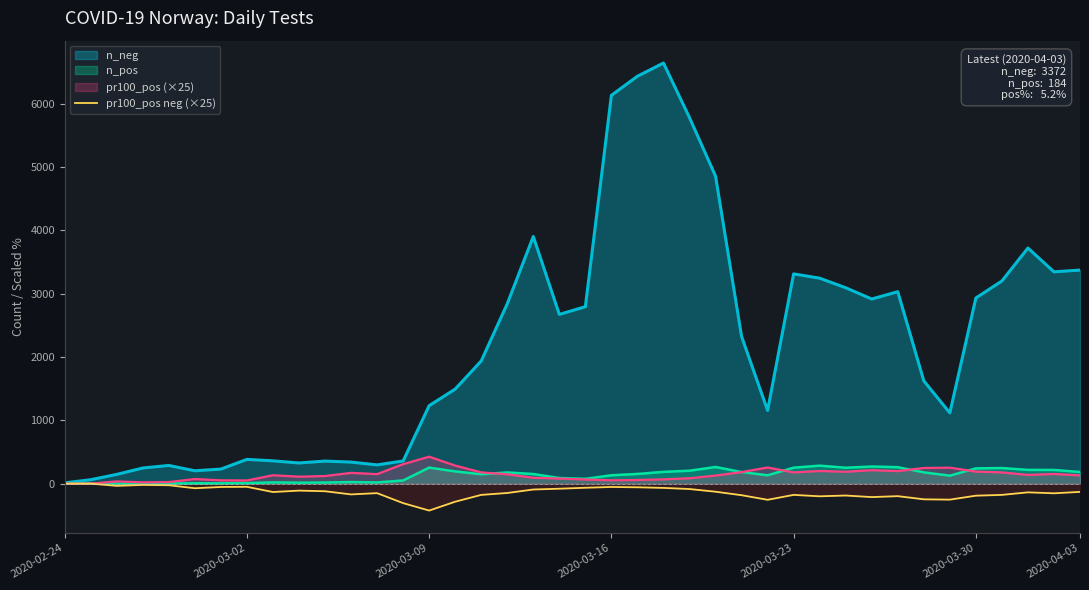

Which series has the widest spread of values?

n_neg